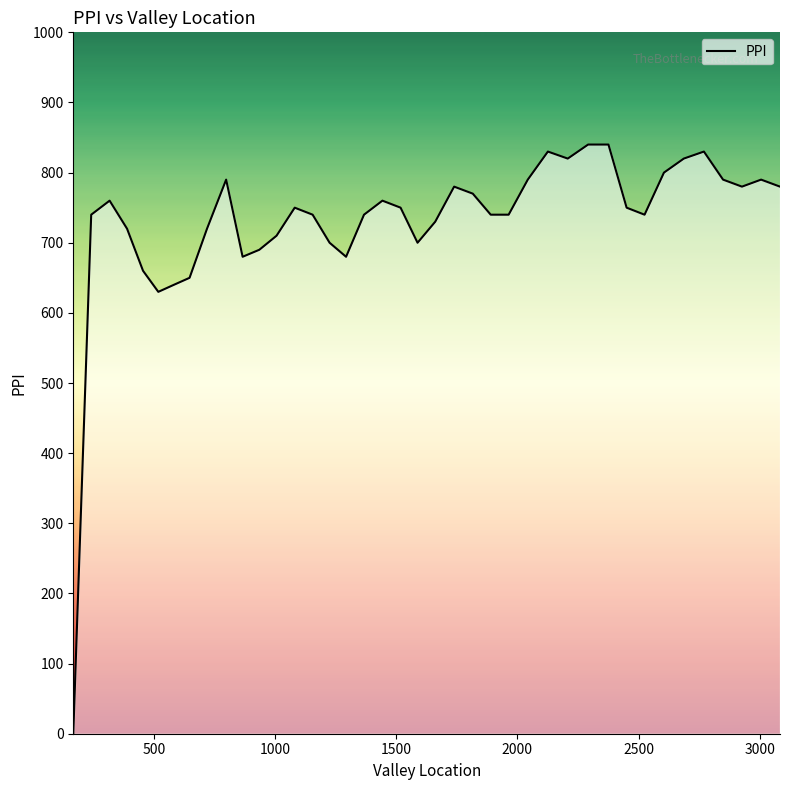

What is the greatest value displayed?

840